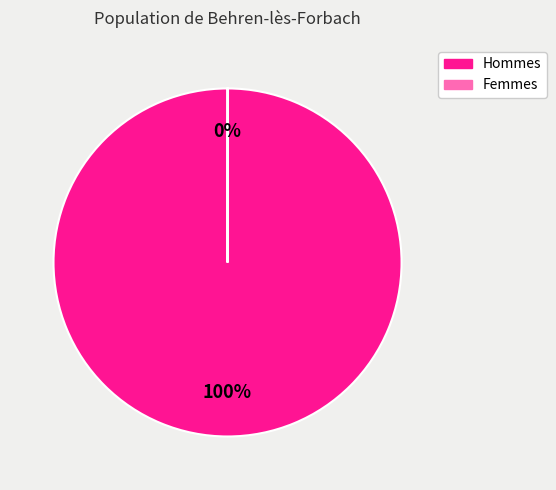

To the nearest percent, what is the average slice percentage?

50%